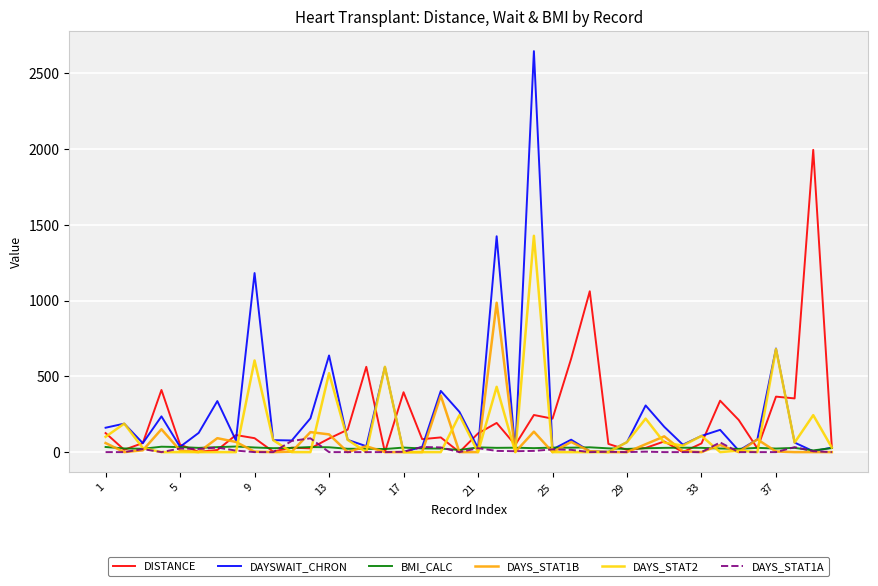

How many lines are shown in the chart?

6